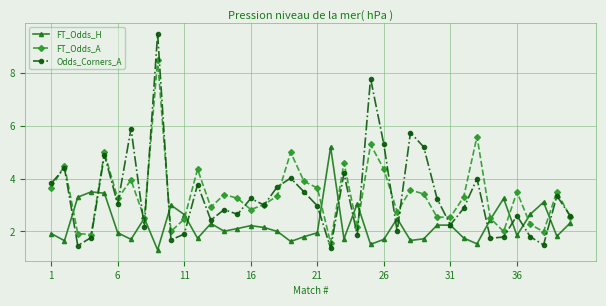

What is the maximum value for FT_Odds_H?

5.2